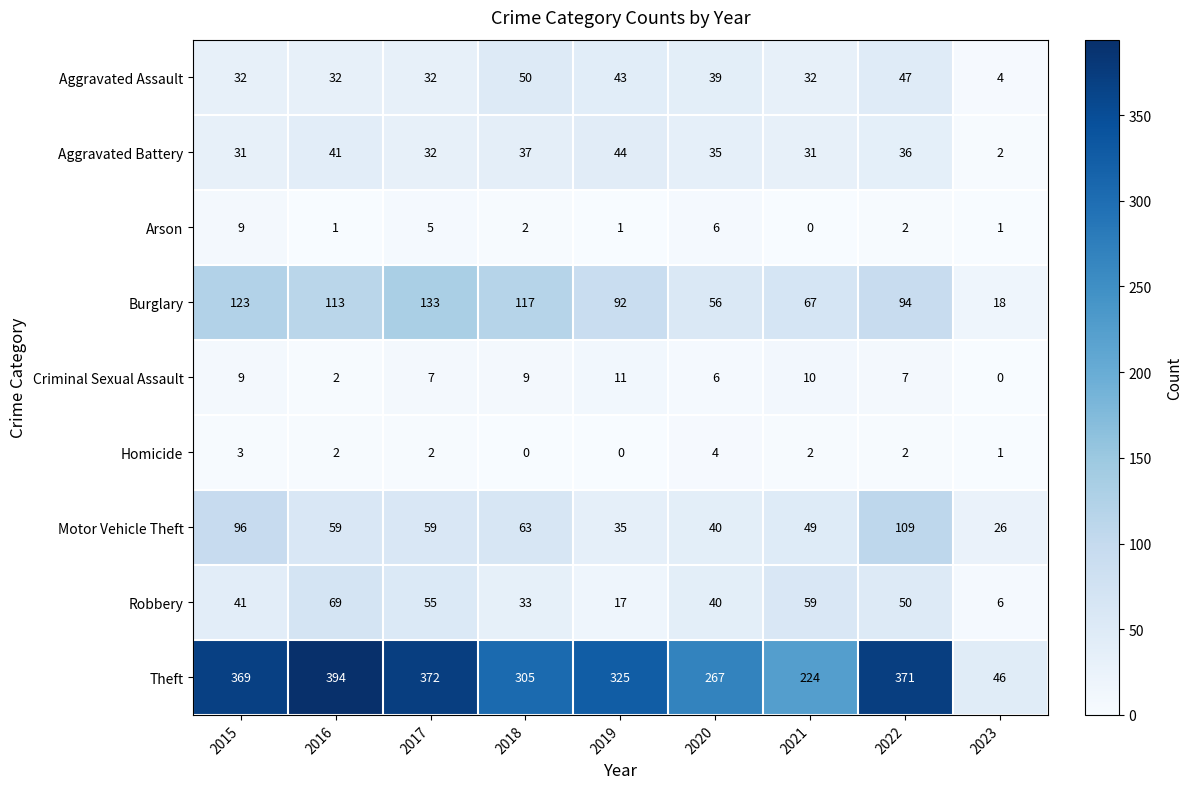

True or false: Burglary has a value of 167 at 2022.

False